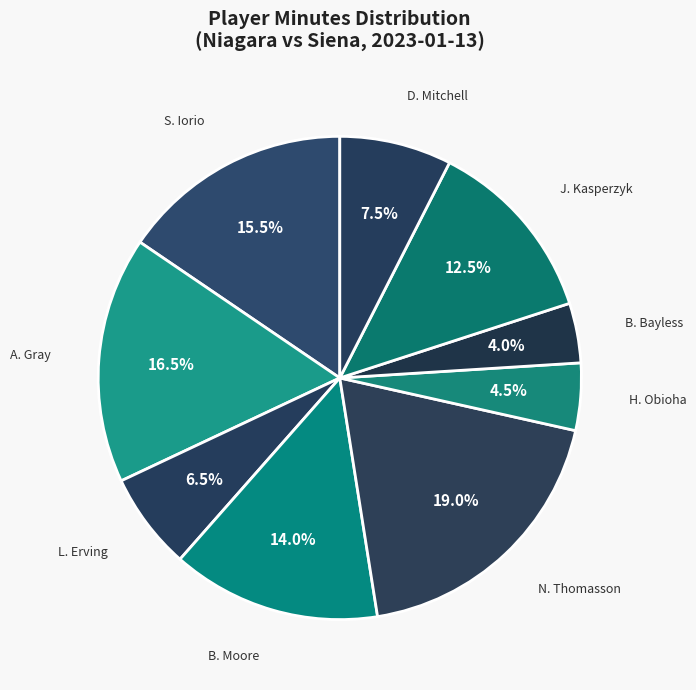

What percentage is NOT represented by B. Moore?

86.0%